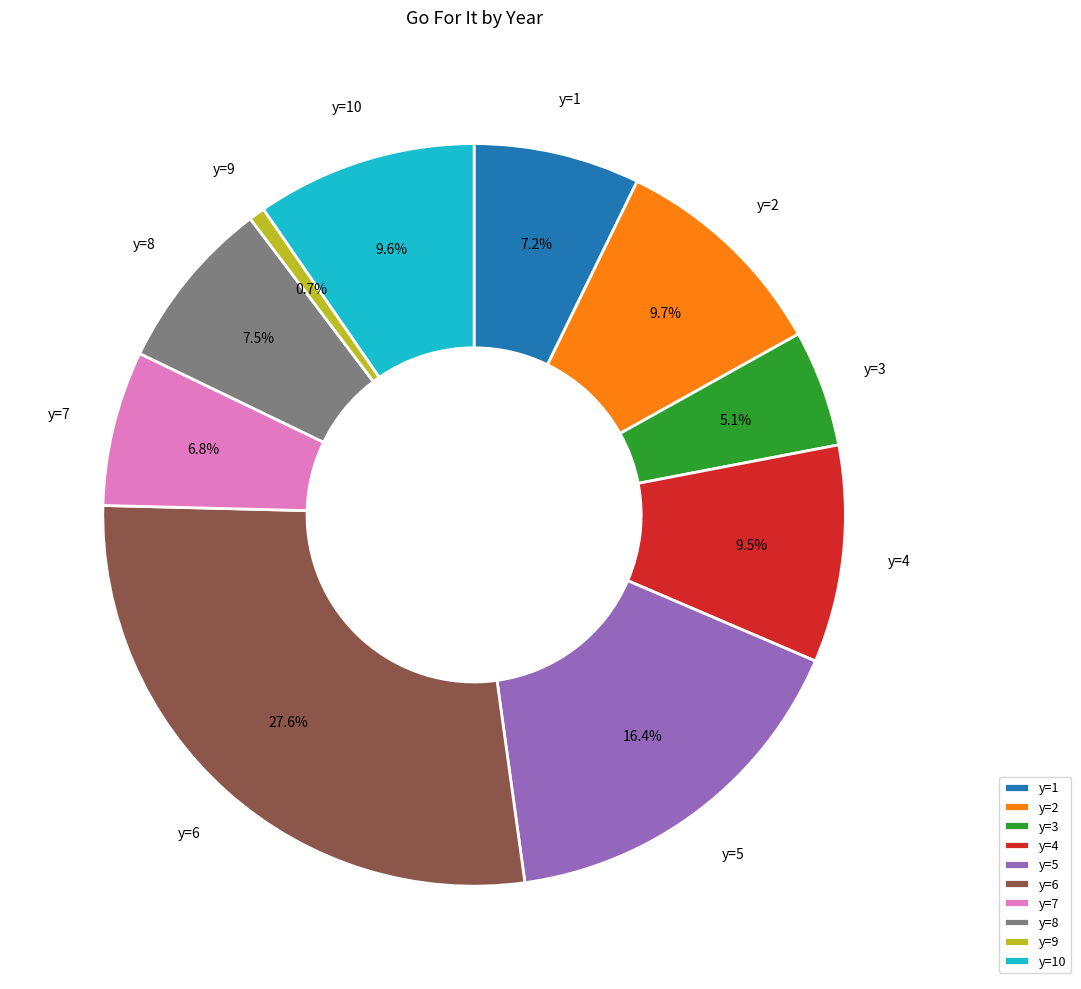

Which category has the biggest portion of the pie?

y=6